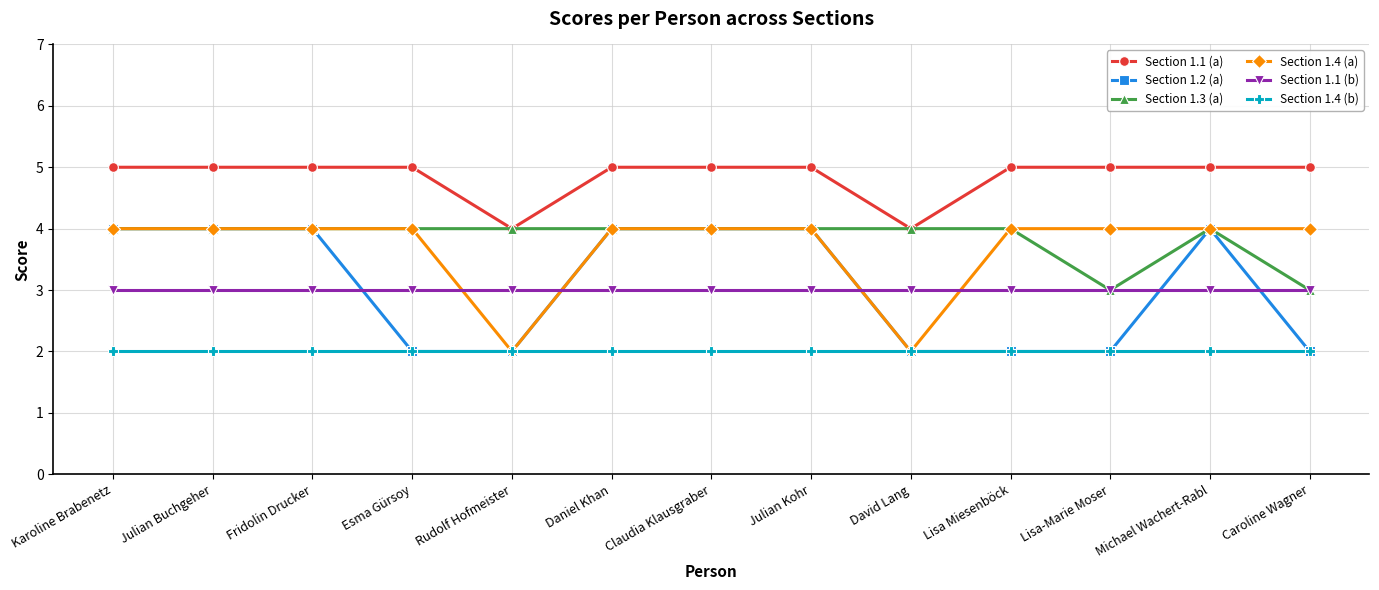

How many lines are shown in the chart?

6